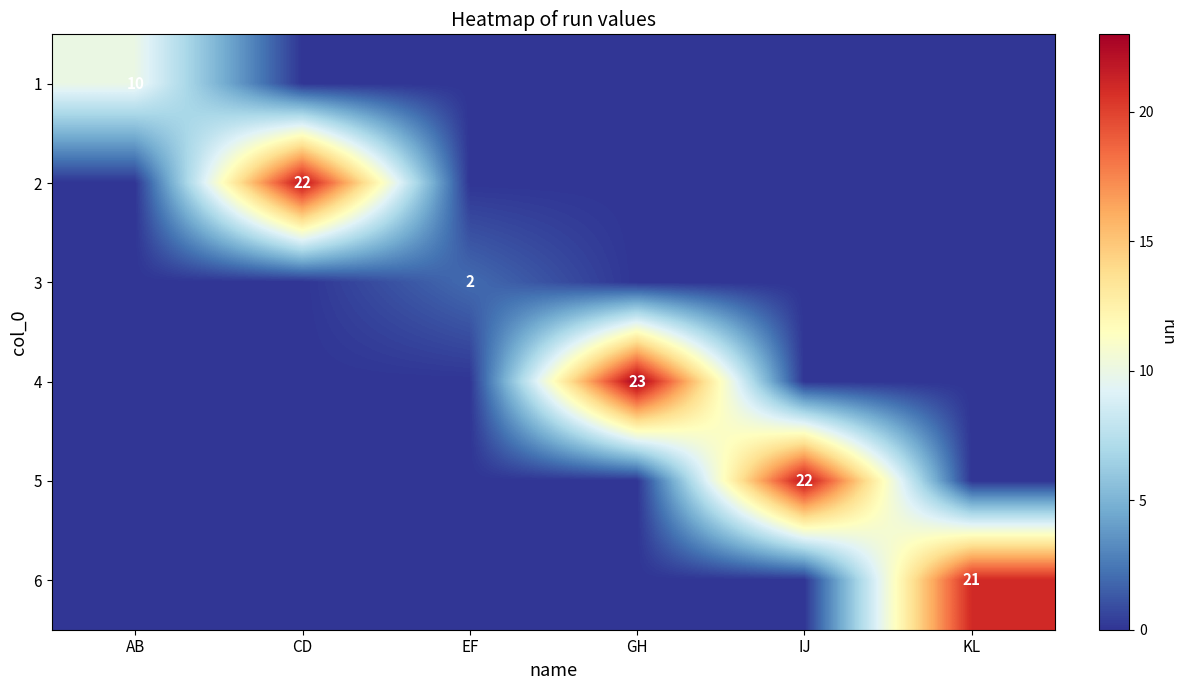

Is it true that 2 equals 22 at CD?

True